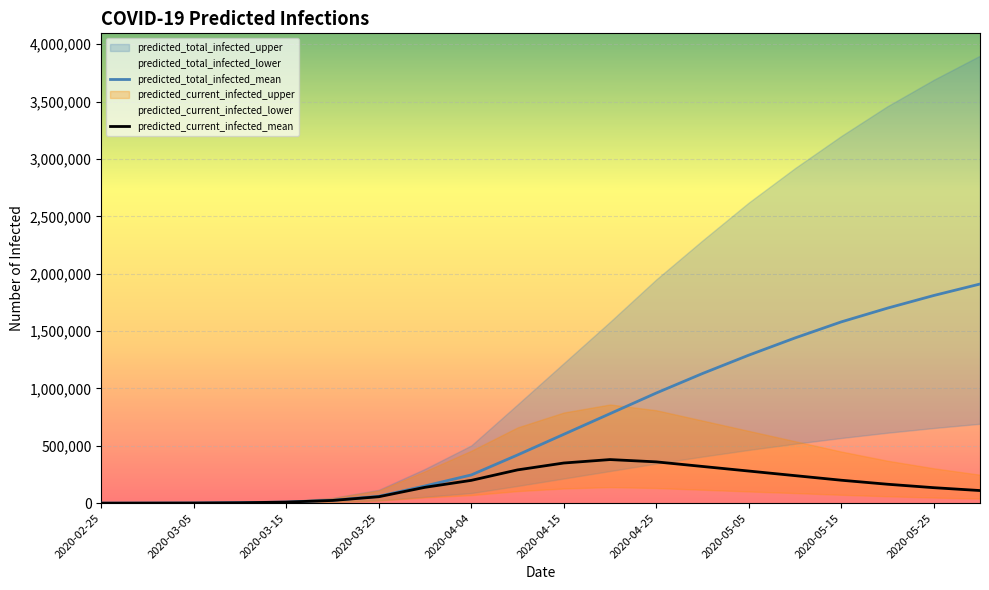

At 2020-03-25, list the series in order from smallest to largest.

predicted_current_infected_mean, predicted_total_infected_mean